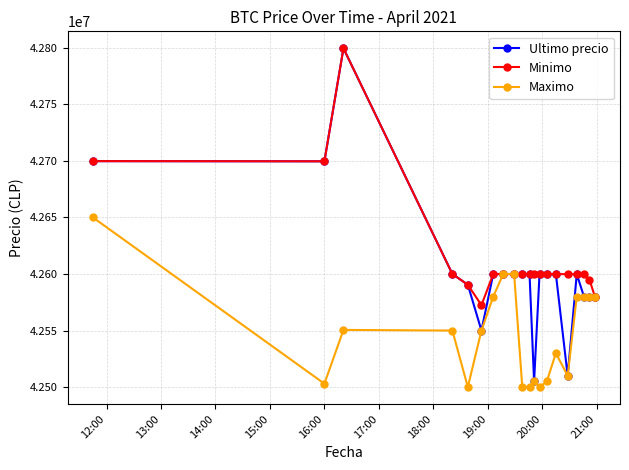

What is the value of the Ultimo precio point at the 18th from the left?

42580000.0